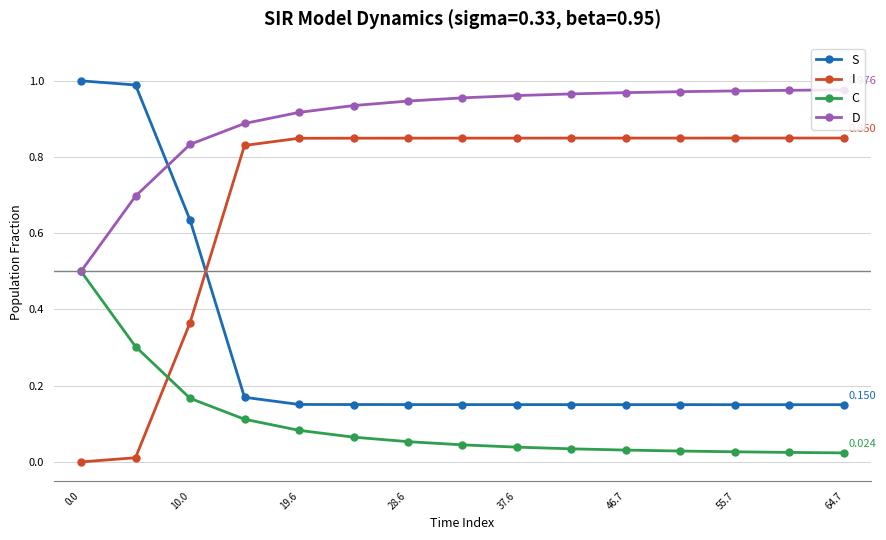

List the series in order of their overall mean, lowest first.

C, S, I, D